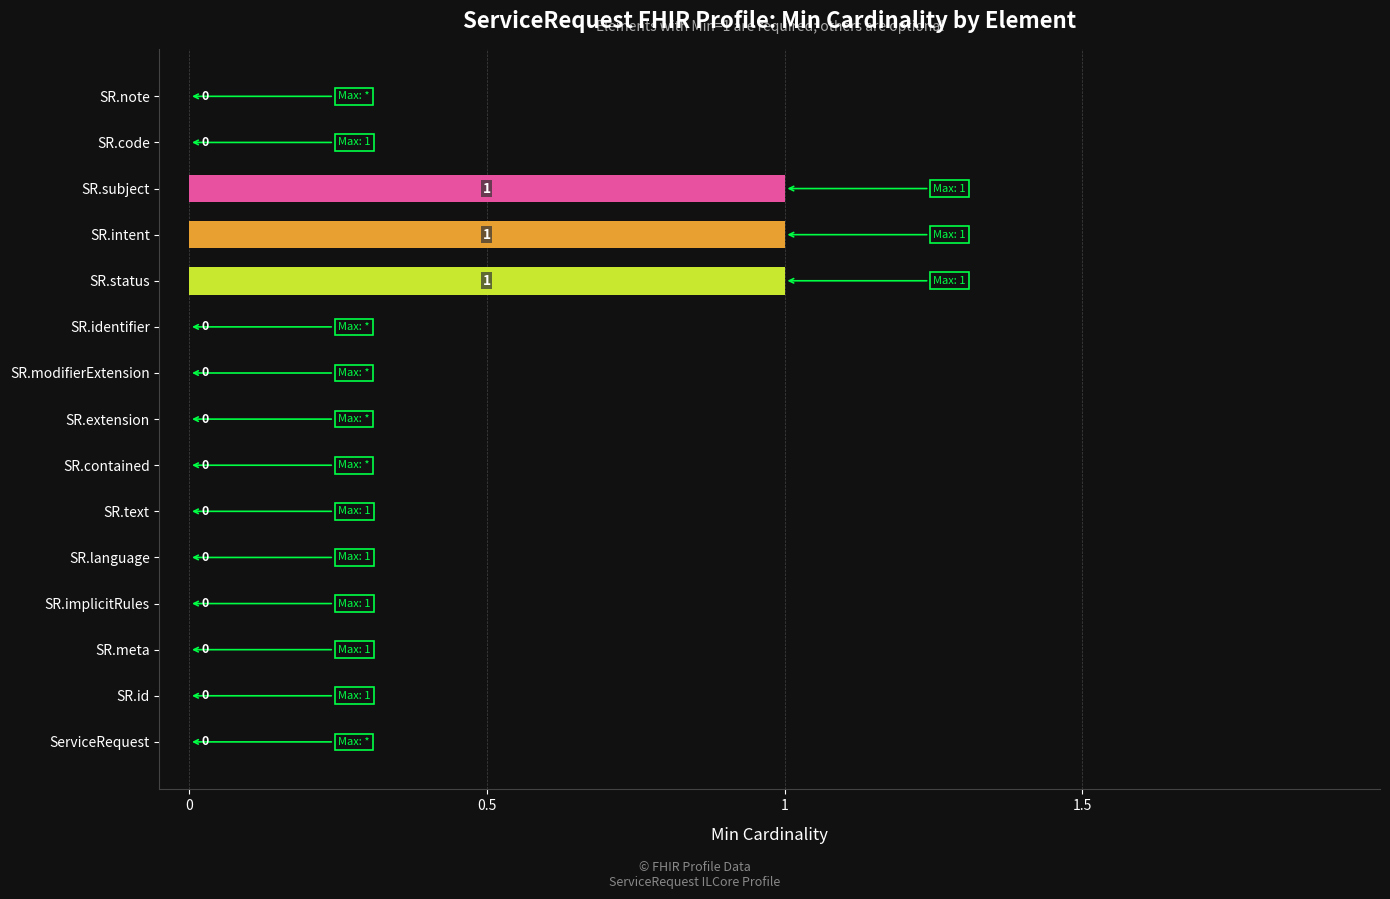

What is the sum of all values?

3